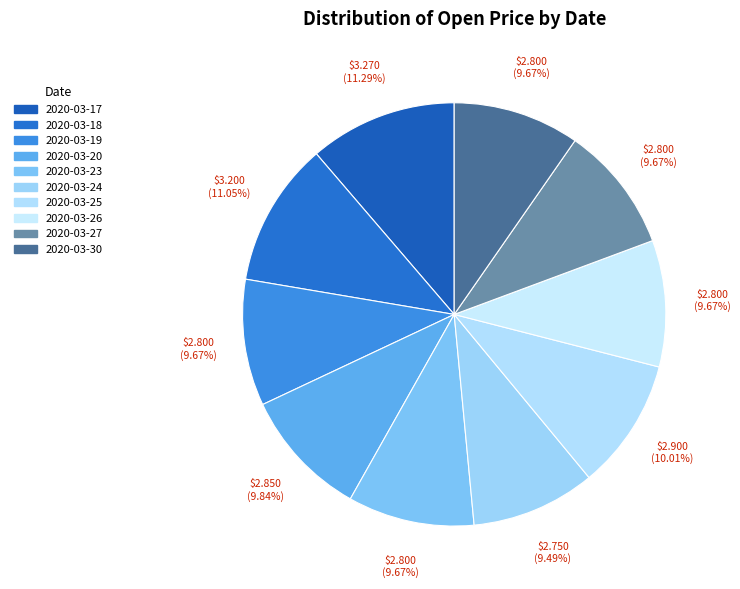

Count the number of slices in the pie.

10